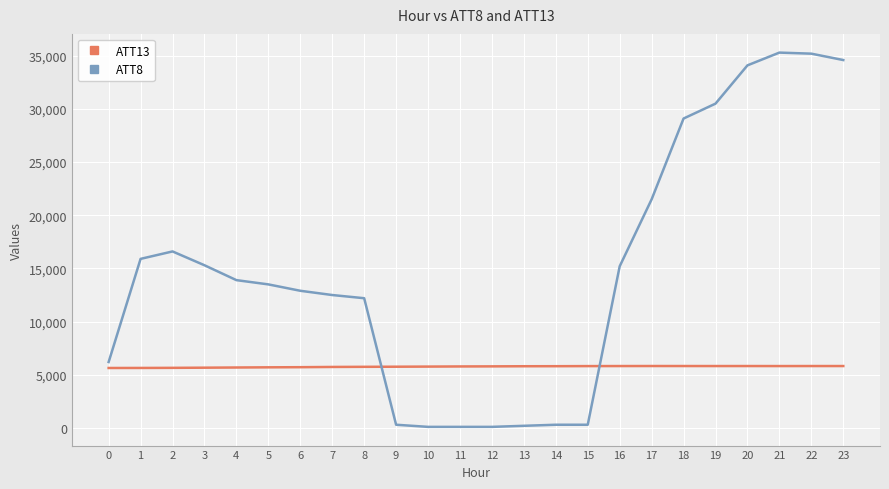

What is the difference between the highest and lowest values at 2?

10949.0